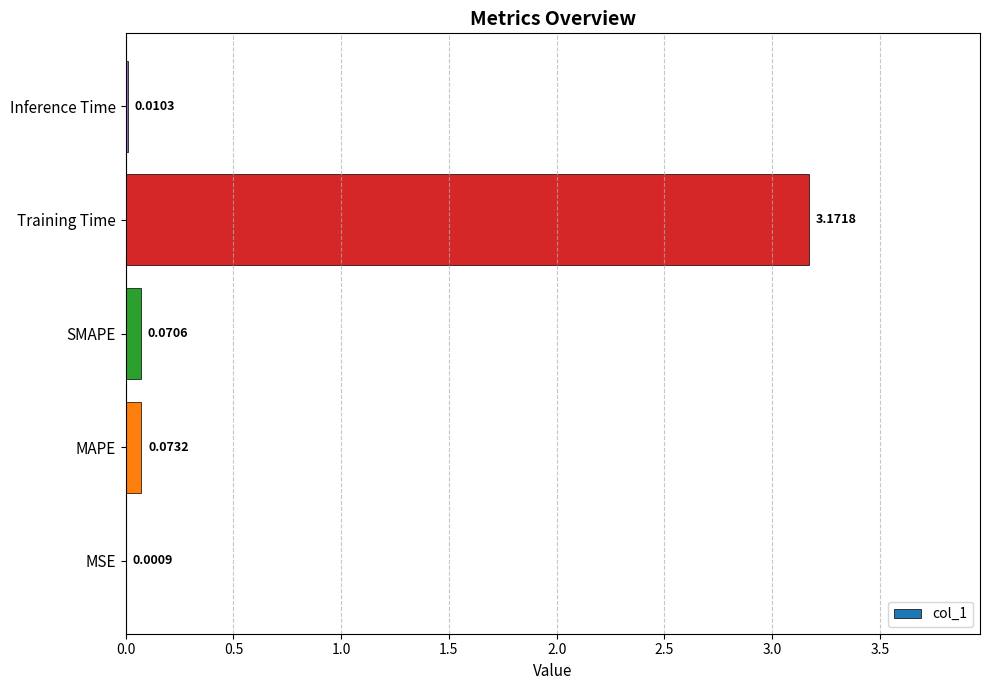

What is the change in value from SMAPE to Training Time?

+3.1